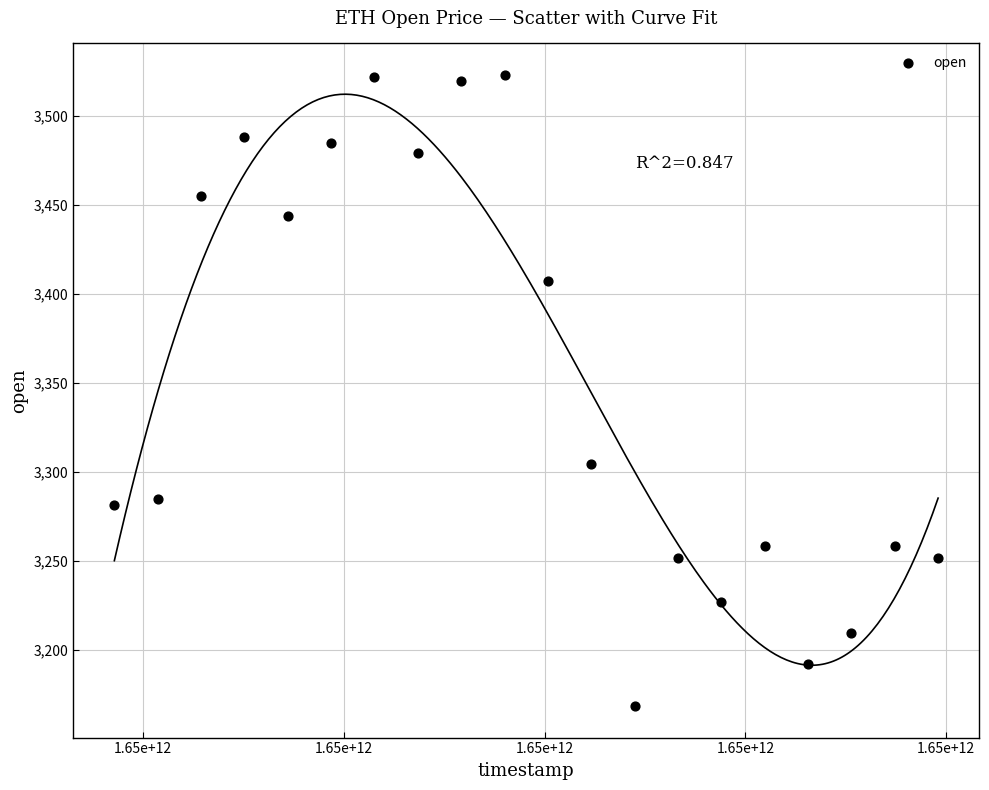

What Y value in the scatter plot is closest to 3345?

3304.7